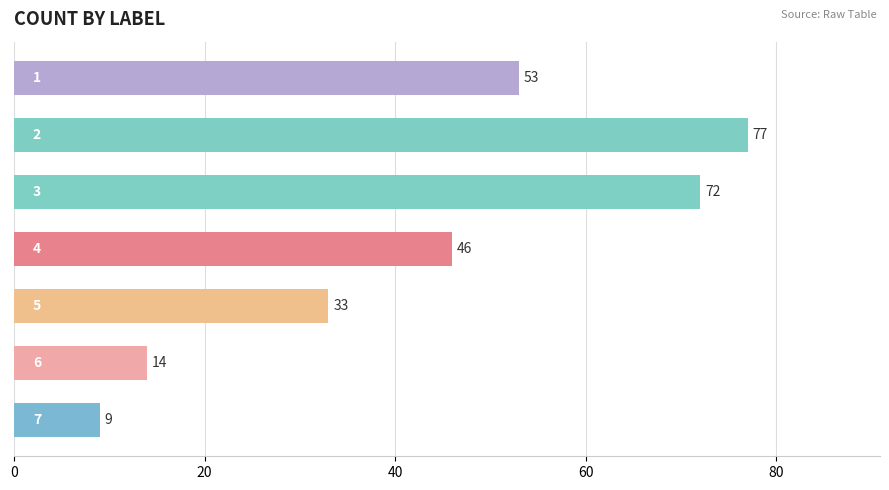

What is the value of the 6th bar from the top?

14